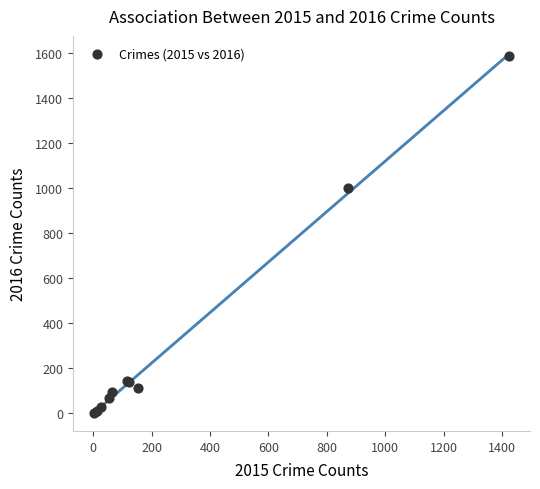

What Y value in the scatter plot is closest to 795?

999